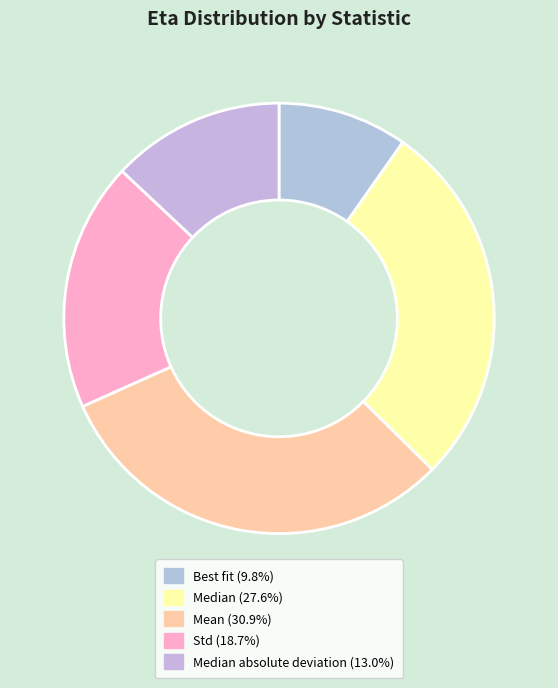

How many slices are in this pie chart?

5